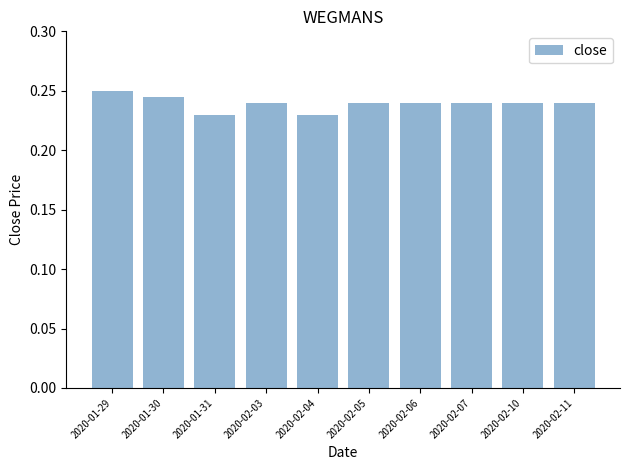

What is the label of the 6th bar from the left?

2020-02-05